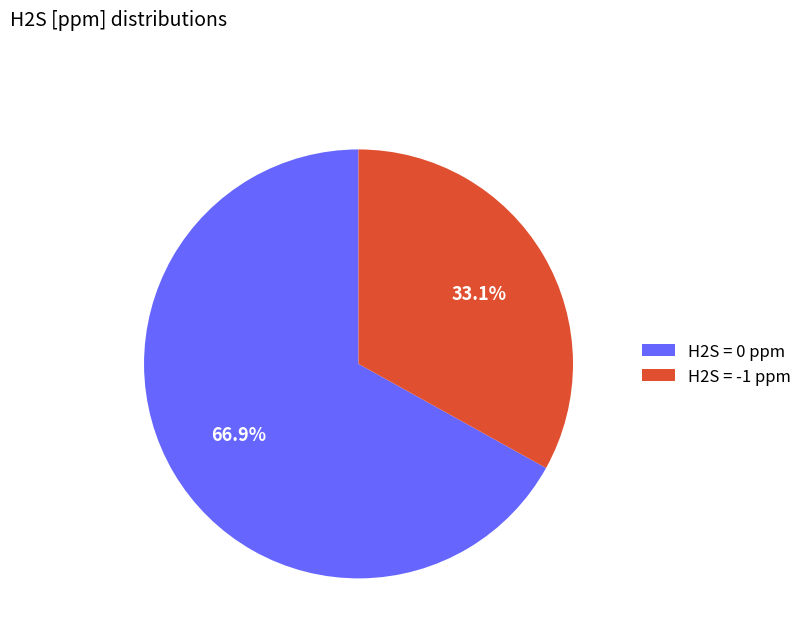

Which slice represents more than half of the pie?

H2S = 0 ppm